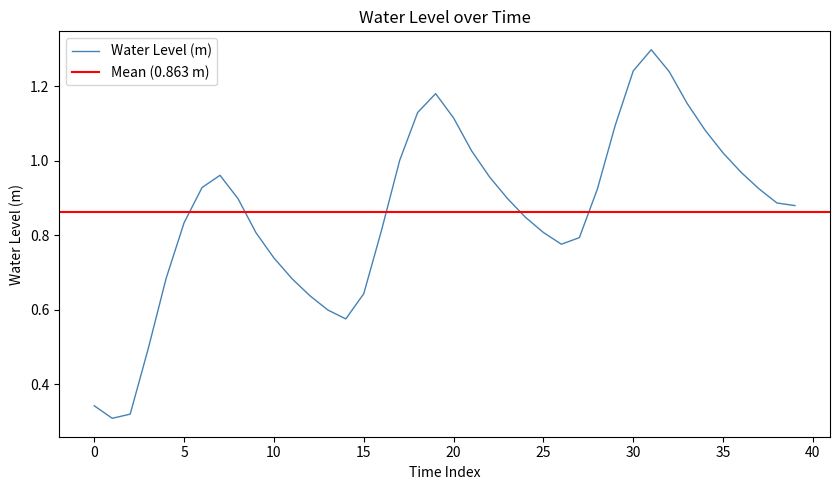

List the labels in order of value, smallest first.

2024-10-02 07:00, 2024-10-02 08:00, 2024-10-02 06:00, 2024-10-02 09:00, 2024-10-02 20:00, 2024-10-02 19:00, 2024-10-02 18:00, 2024-10-02 21:00, 2024-10-02 17:00, 2024-10-02 10:00, 2024-10-02 16:00, 2024-10-03 08:00, 2024-10-03 09:00, 2024-10-02 15:00, 2024-10-03 07:00, 2024-10-02 22:00, 2024-10-02 11:00, 2024-10-03 06:00, 2024-10-03 21:00, 2024-10-03 20:00, 2024-10-02 14:00, 2024-10-03 05:00, 2024-10-03 10:00, 2024-10-03 19:00, 2024-10-02 12:00, 2024-10-03 04:00, 2024-10-02 13:00, 2024-10-03 18:00, 2024-10-02 23:00, 2024-10-03 17:00, 2024-10-03 03:00, 2024-10-03 16:00, 2024-10-03 11:00, 2024-10-03 02:00, 2024-10-03 00:00, 2024-10-03 15:00, 2024-10-03 01:00, 2024-10-03 14:00, 2024-10-03 12:00, 2024-10-03 13:00